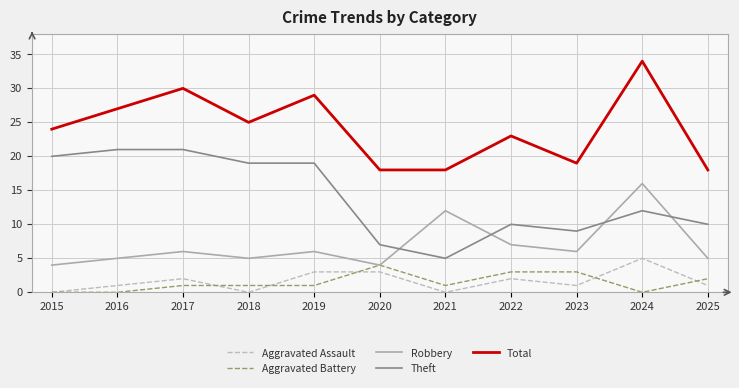

What is the lowest value of the Theft series?

5